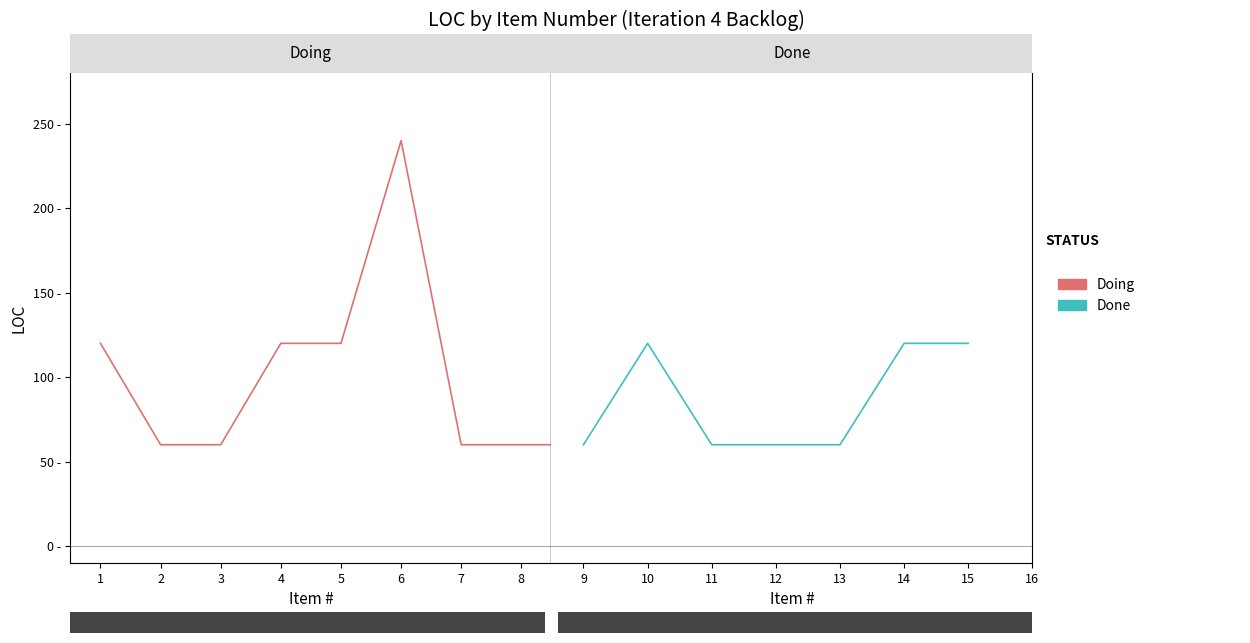

True or false: the data shows 60 at 5.

False